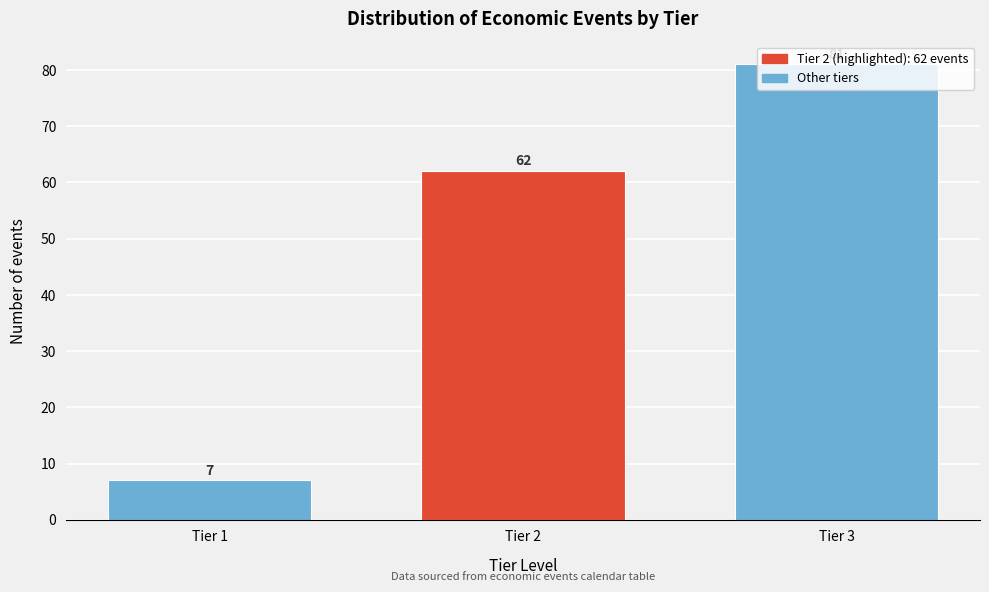

At which category does the chart reach its peak across all series?

Tier 3